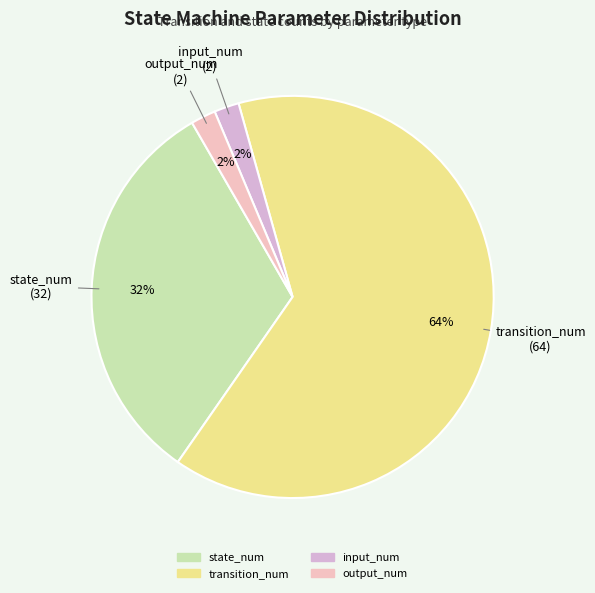

What is the majority slice?

transition_num